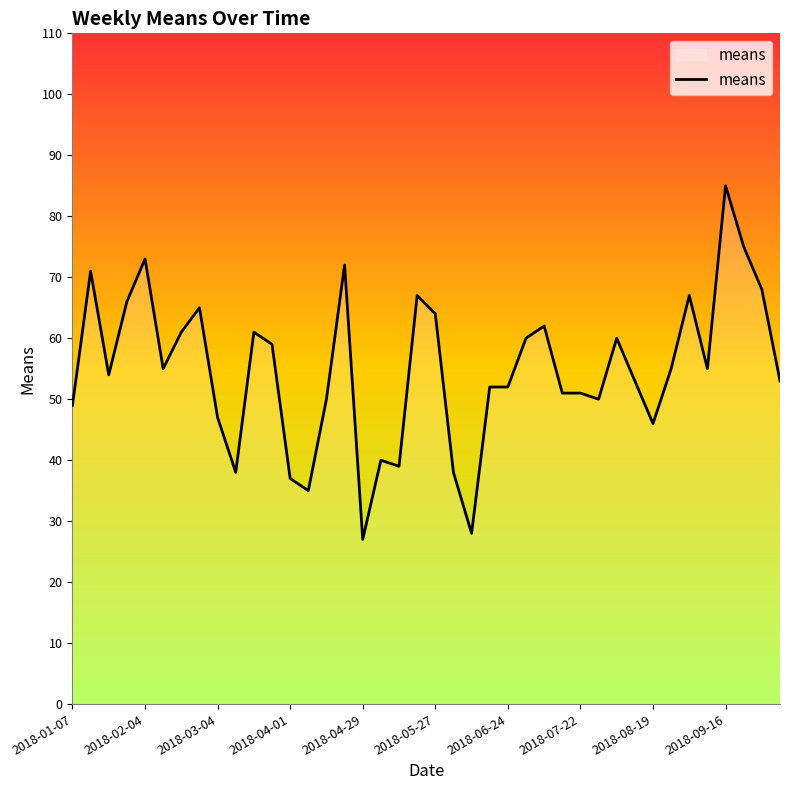

What is the maximum value shown in the chart?

85